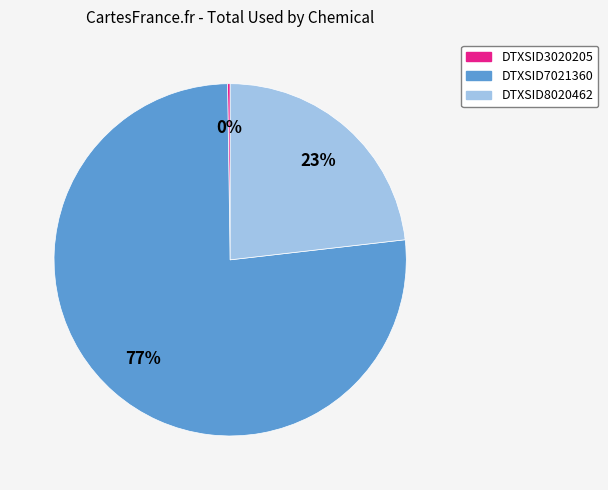

To the nearest percent, what is the average slice percentage?

33%